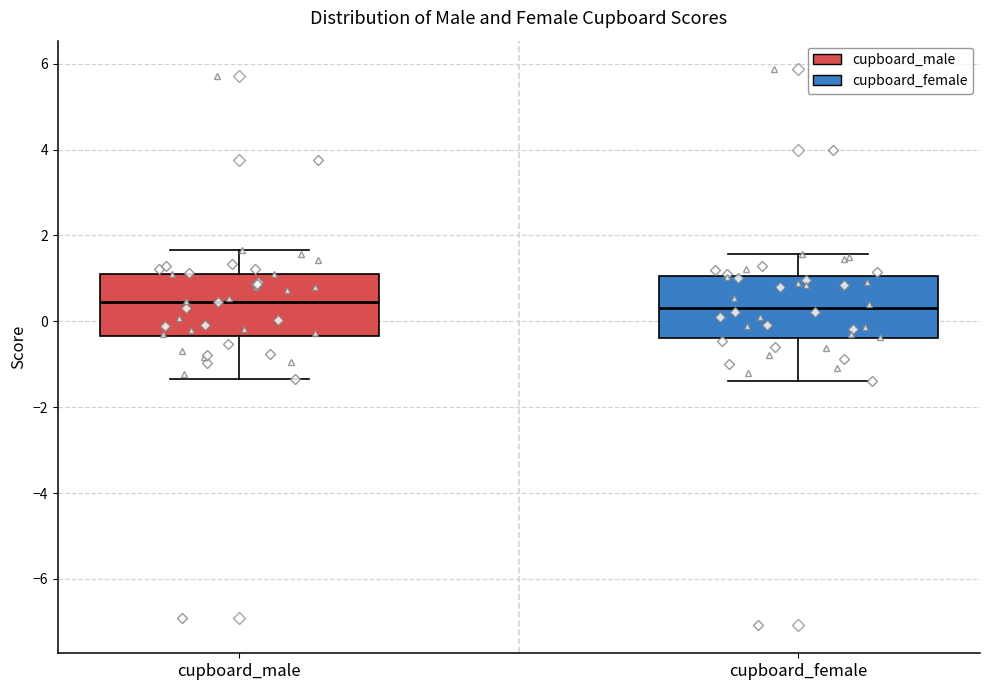

Reading left to right, transcribe this box plot: for each box, give where its median line is, the range the box spans, and where its two whiskers end, as read against the y-axis. The values are not printed on the chart, so give them approximately, as read against the axis.

cupboard_male: median 0.4, box -0.4 to 1.2, whiskers -1.4 to 1.6
cupboard_female: median 0.4, box -0.4 to 1.0, whiskers -1.4 to 1.6